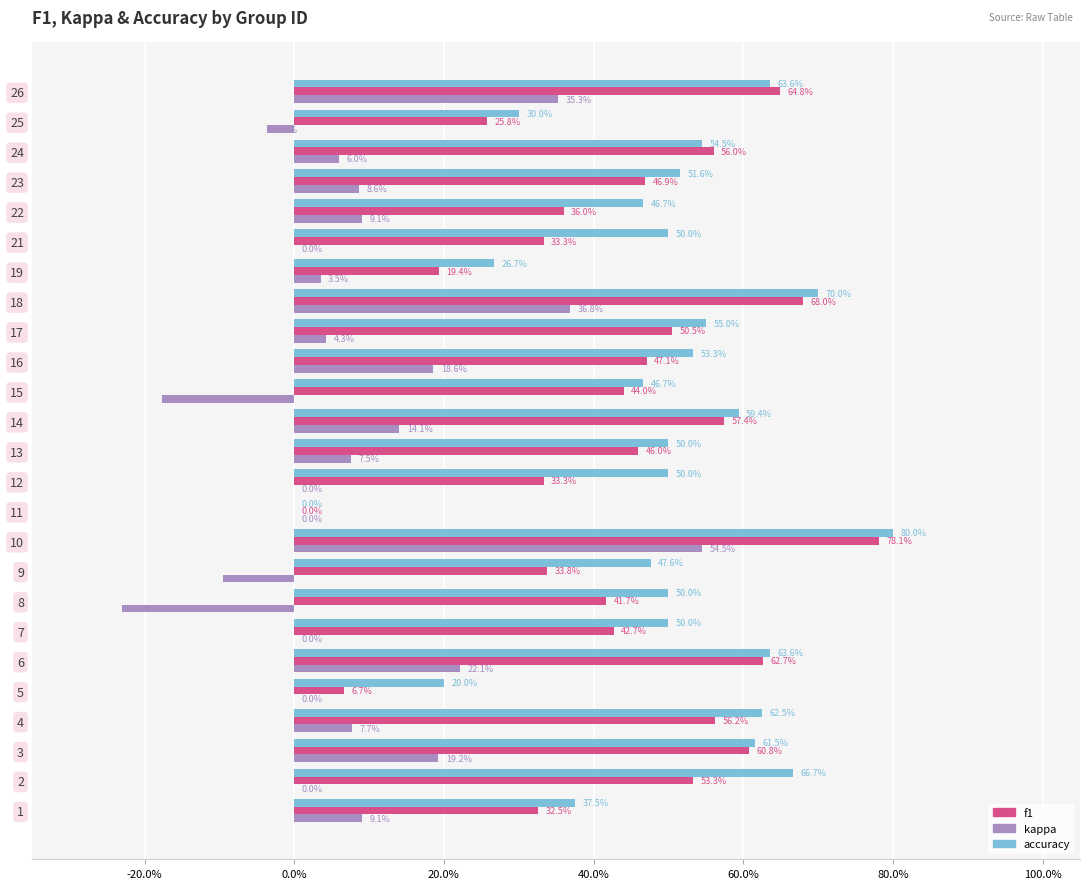

What are all the series names shown in the legend?

f1, kappa, accuracy